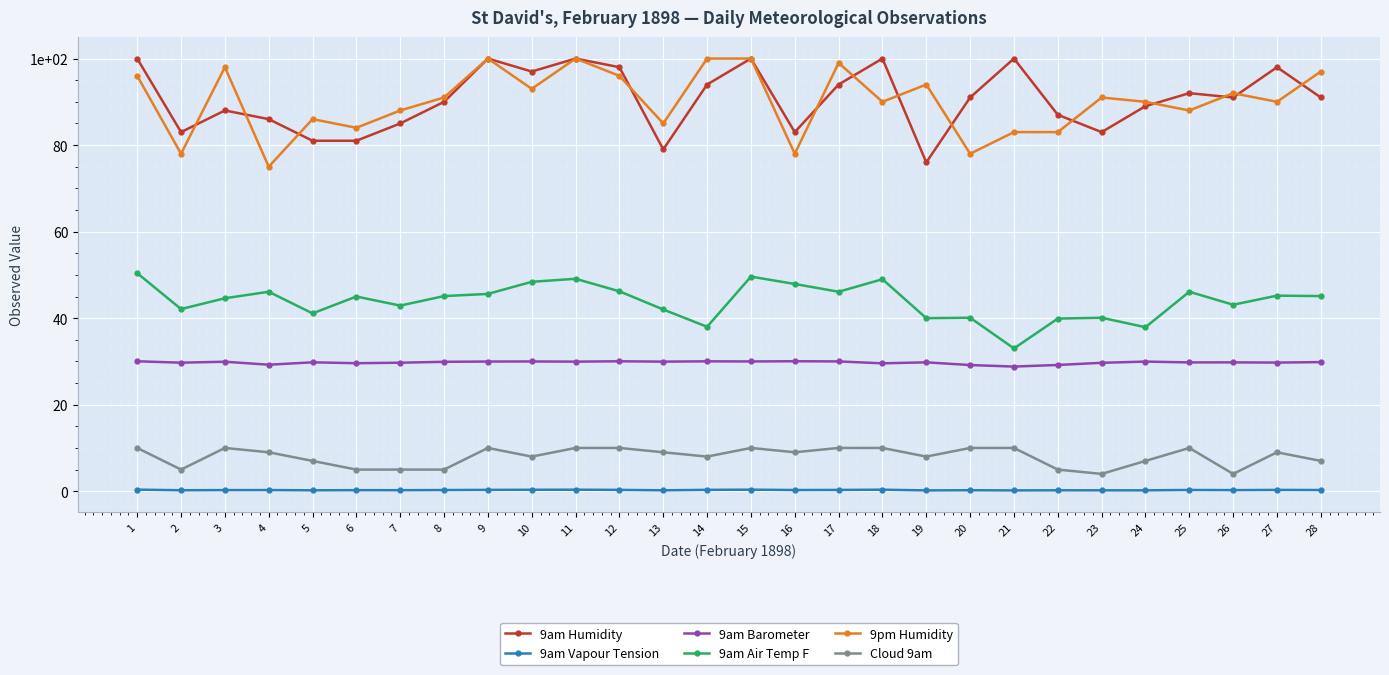

Between 25 and 14, which is larger?

14